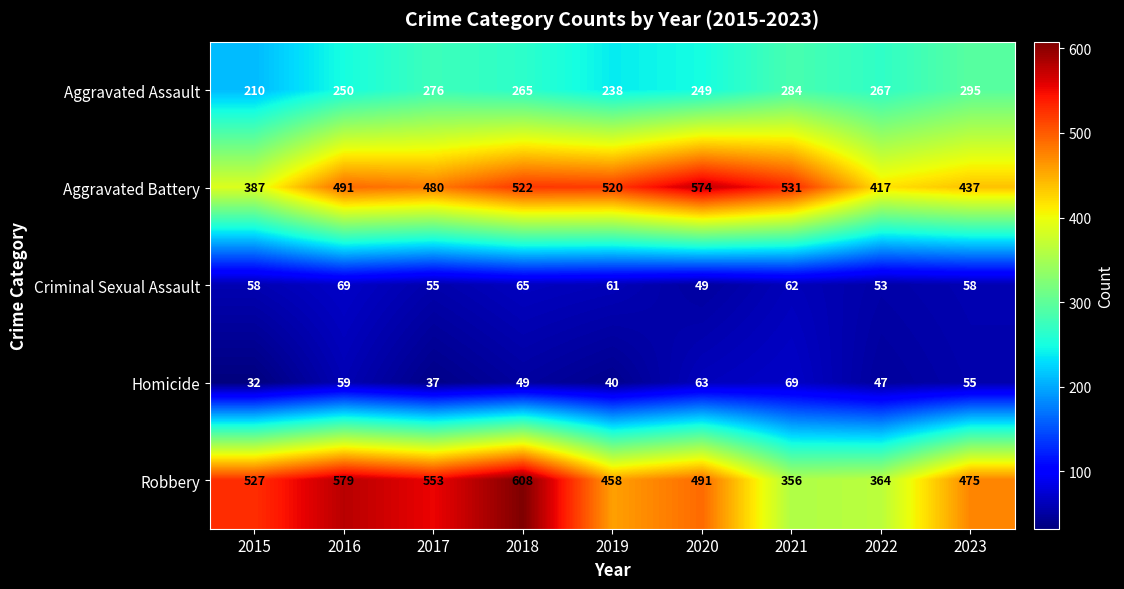

What is the difference between the Criminal Sexual Assault values at 2019 and 2016?

8